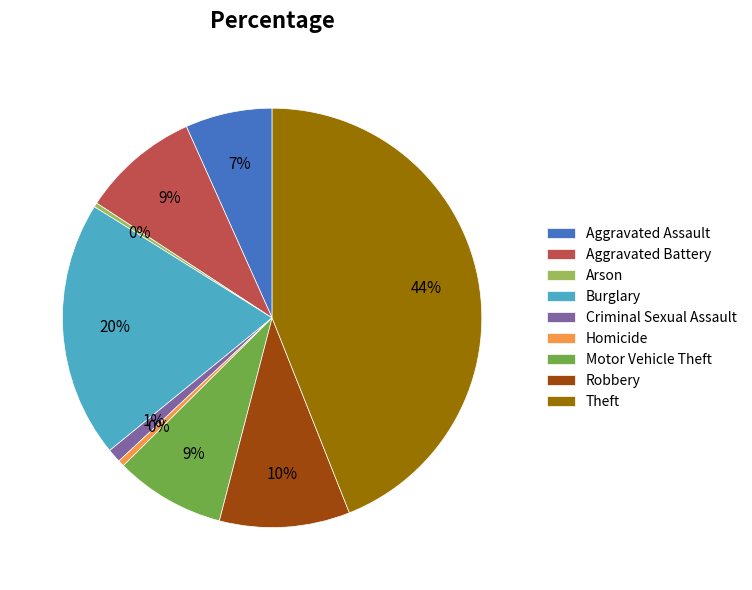

How many segments does this pie chart have?

9